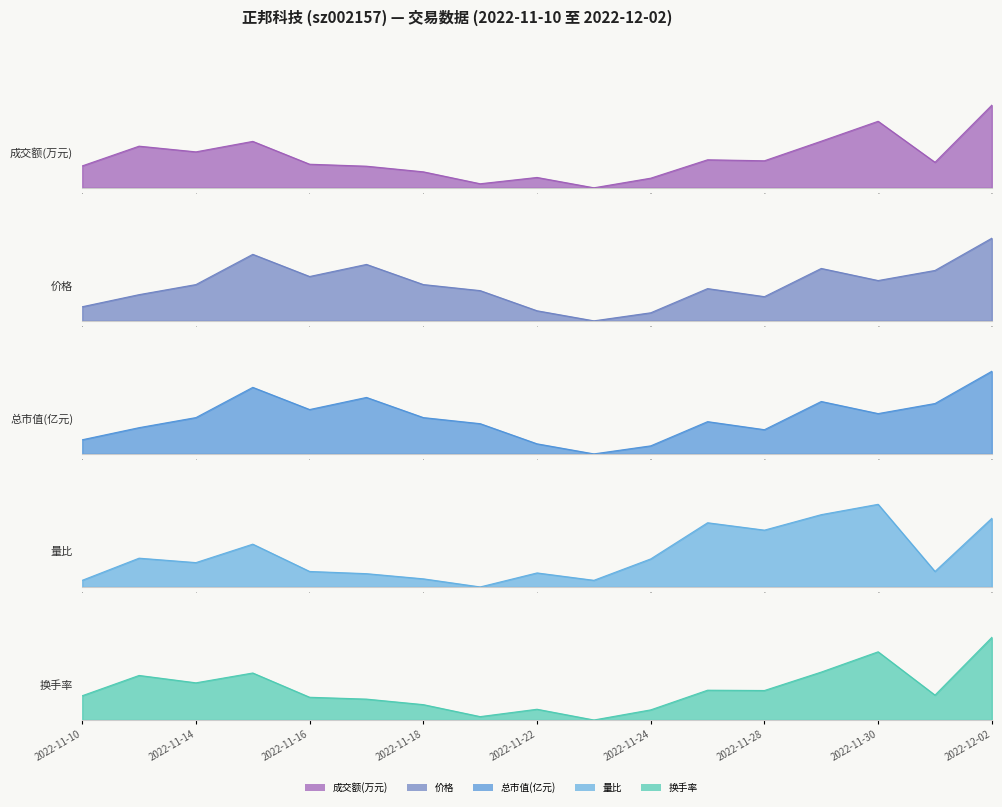

Rank the series at 2022-11-17 from lowest to highest value.

量比, 换手率, 成交额(万元), 价格, 总市值(亿元)